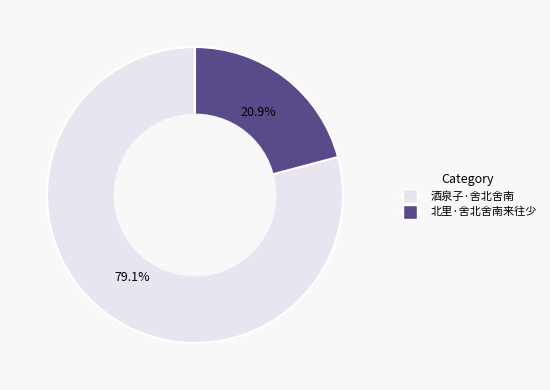

To the nearest percent, what percentage of the pie is 北里·舍北舍南来往少?

21%